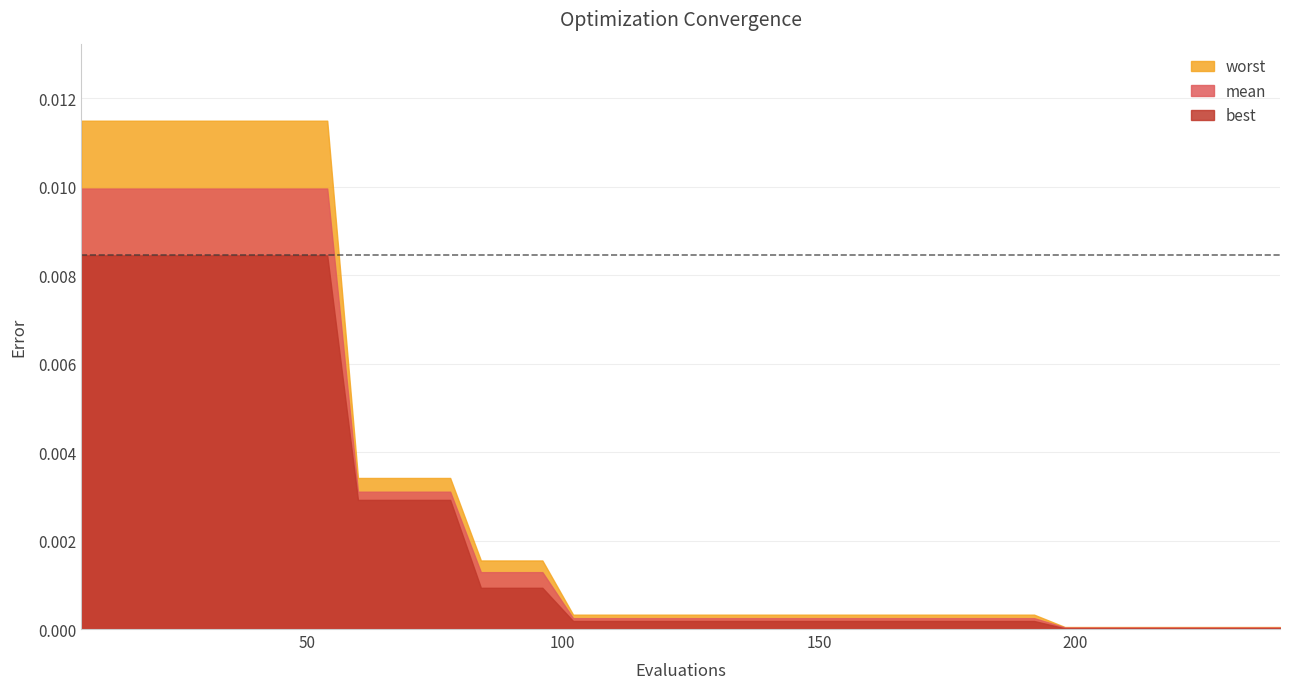

Between 36 and 25, which is larger?

25